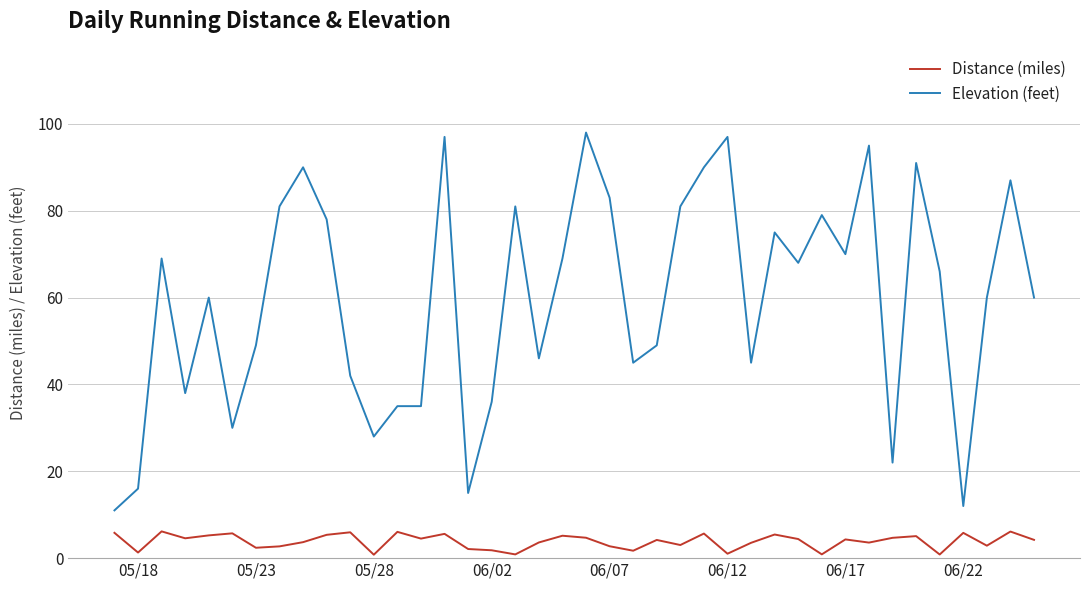

Which series has the largest total across all categories?

Elevation (feet)